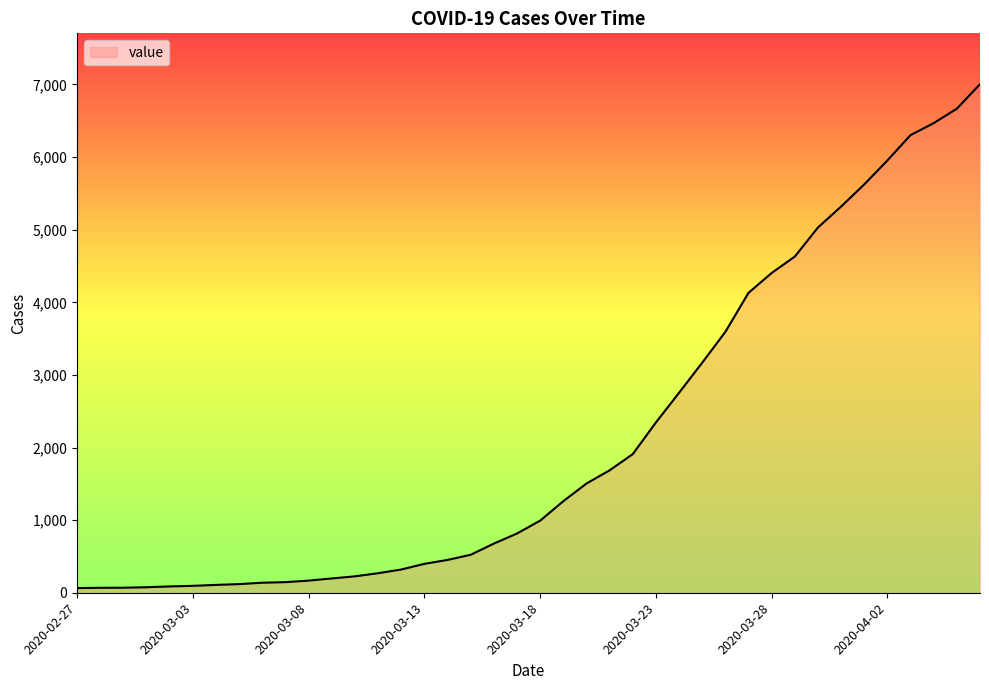

What is the difference between the maximum and minimum values?

6940